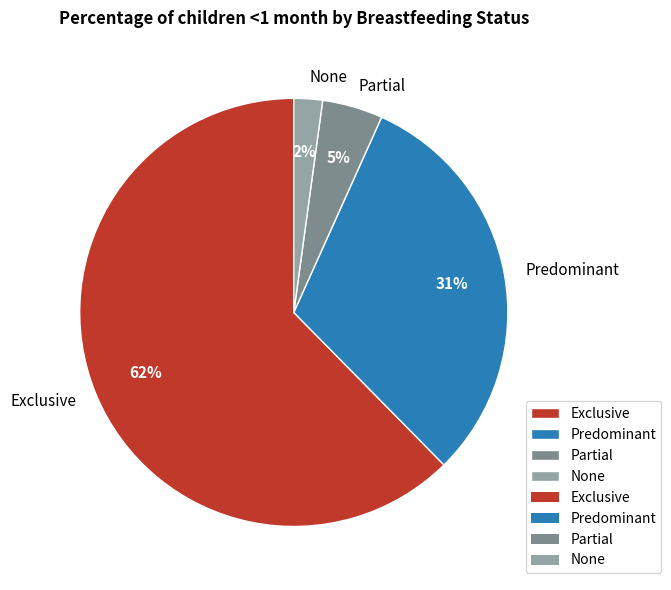

Combined, do Predominant and Exclusive account for over 50%?

Yes